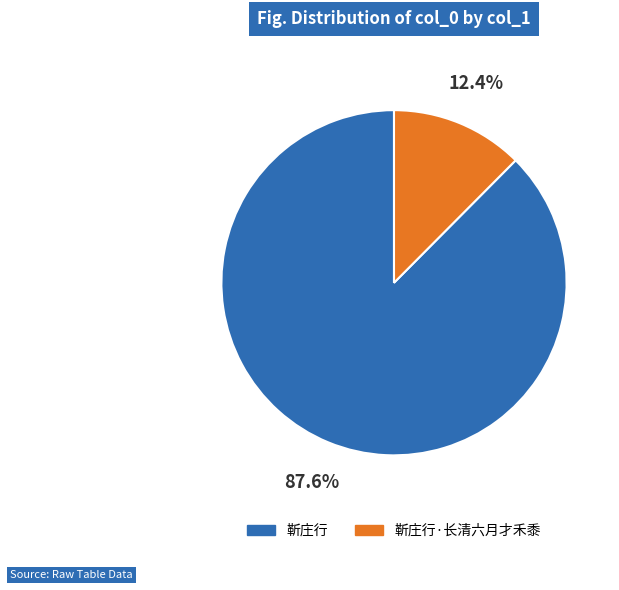

What is the smallest slice in the pie chart?

靳庄行·长清六月才禾黍